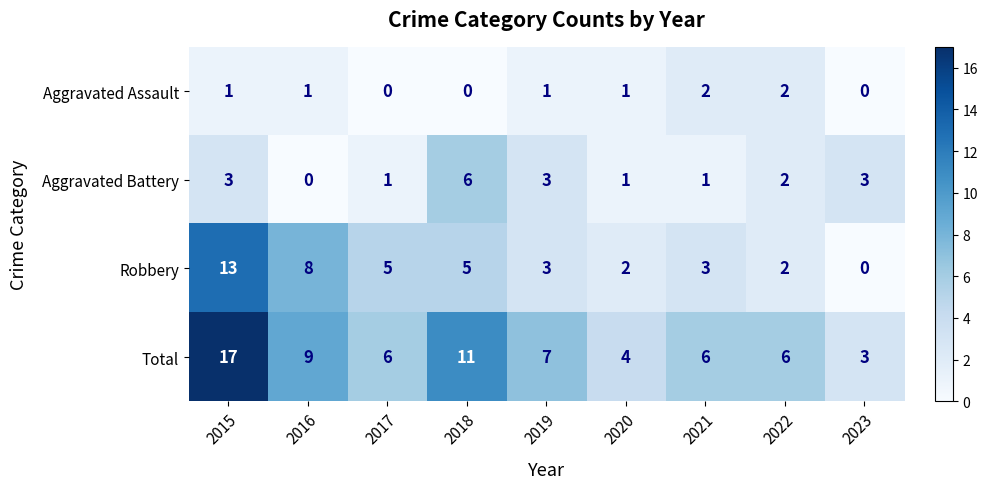

Rank the series by their maximum value, from lowest to highest.

Aggravated Assault, Aggravated Battery, Robbery, Total